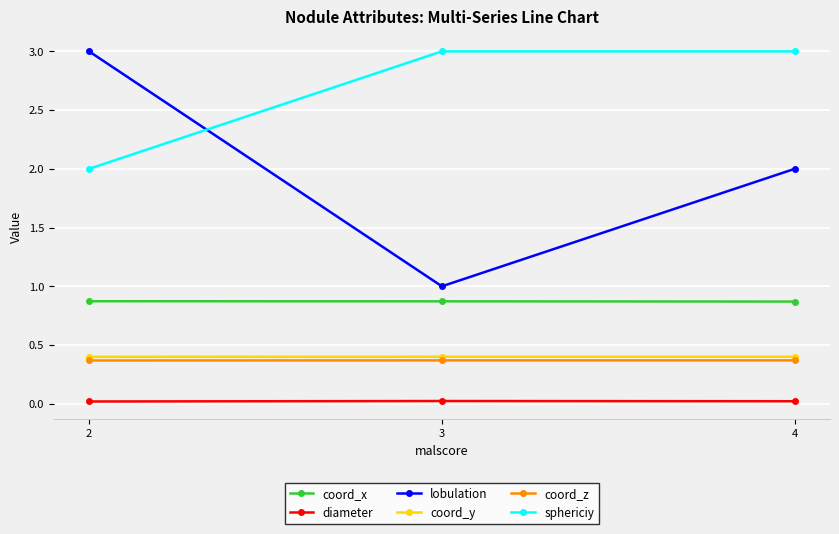

What is the value of the coord_z point at the 3rd from the left?

0.4